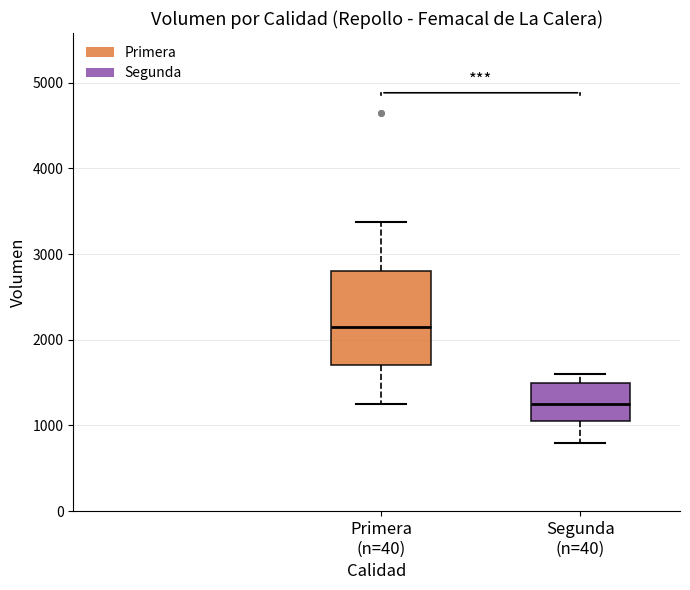

Comparing the boxes themselves (not the whiskers), which one is the tallest?

Primera (n=40)